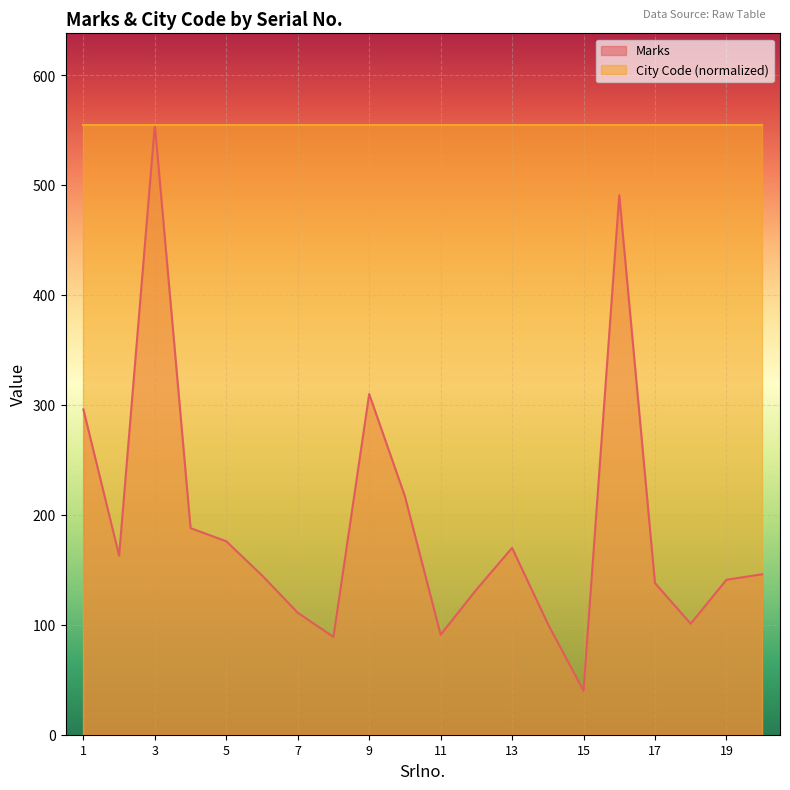

What is the minimum value shown in the chart?

40